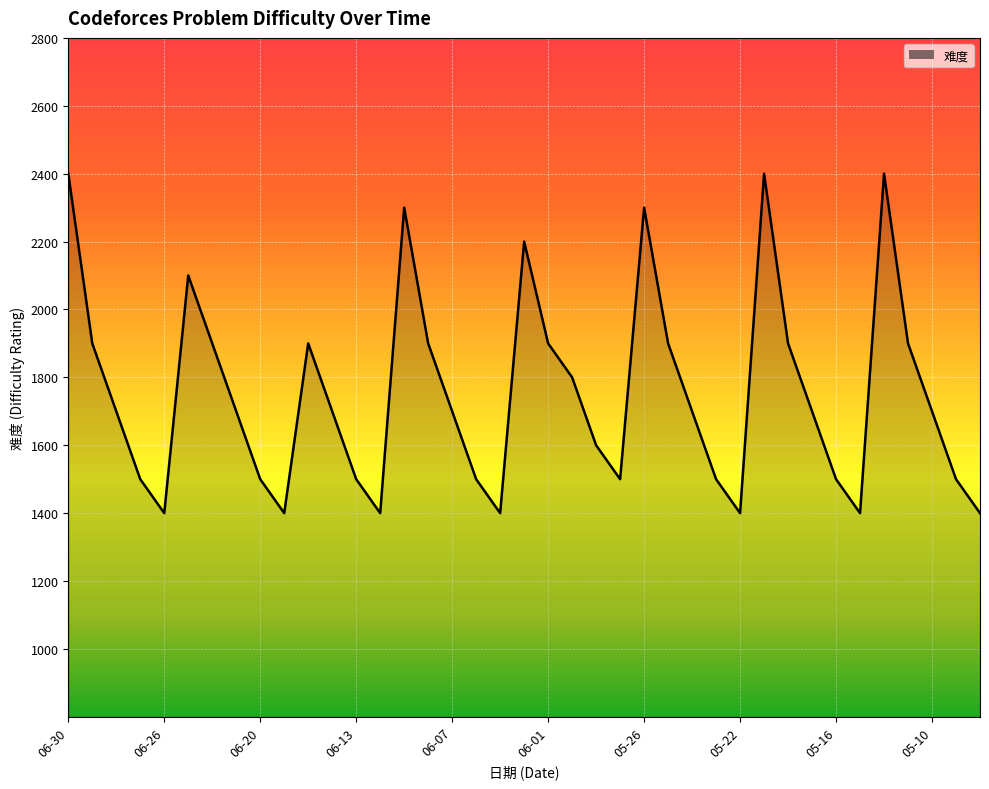

What is the smallest value displayed?

1400